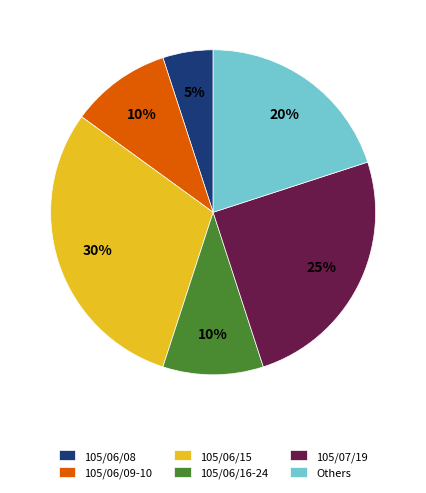

Approximately how many times larger is the value at 105/06/09-10 compared to 105/06/15?

0.3